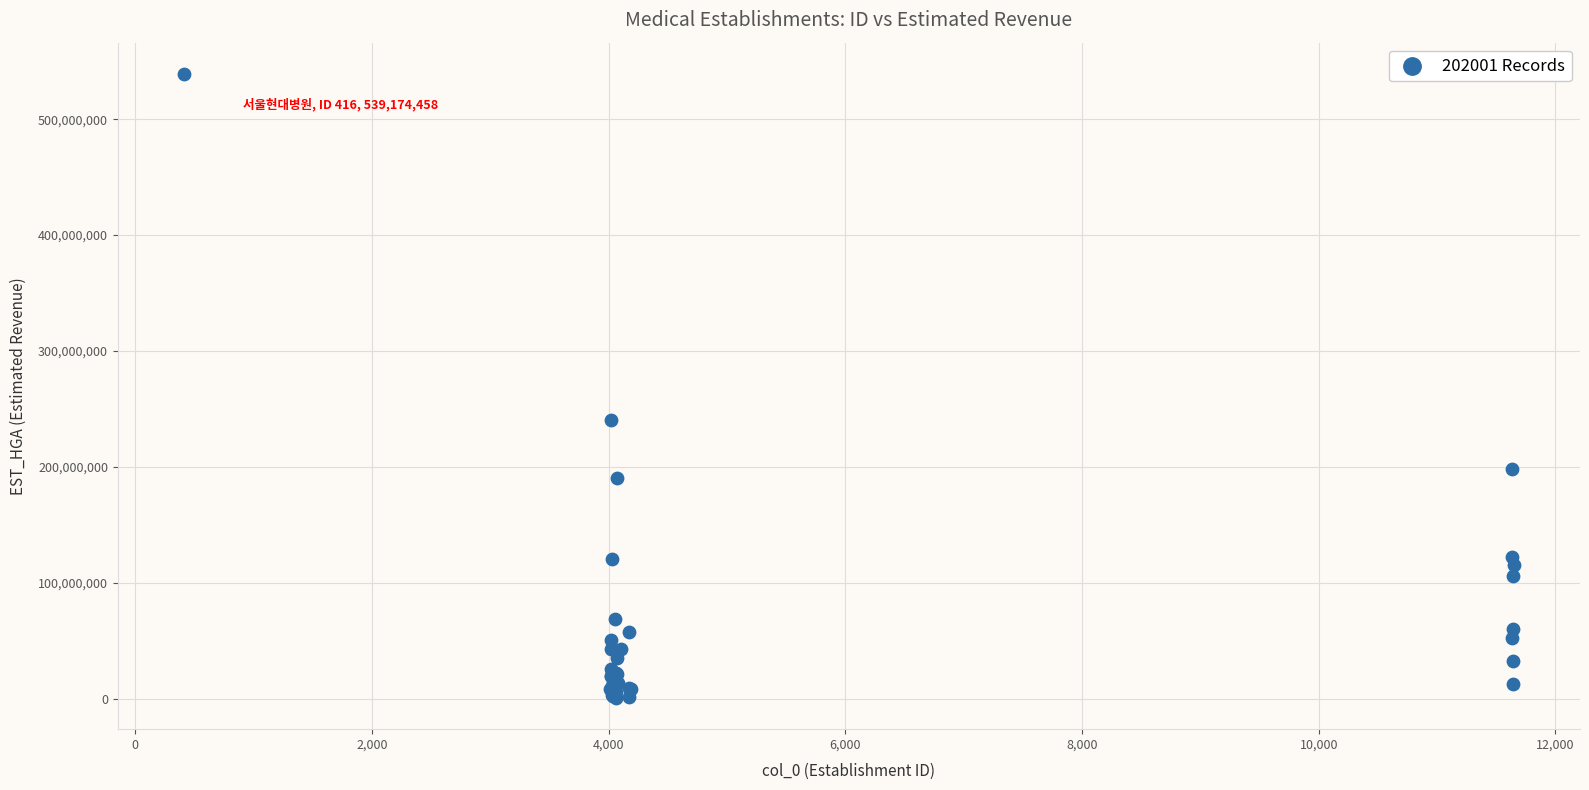

What Y value in the scatter plot is closest to 269870342?

240124588